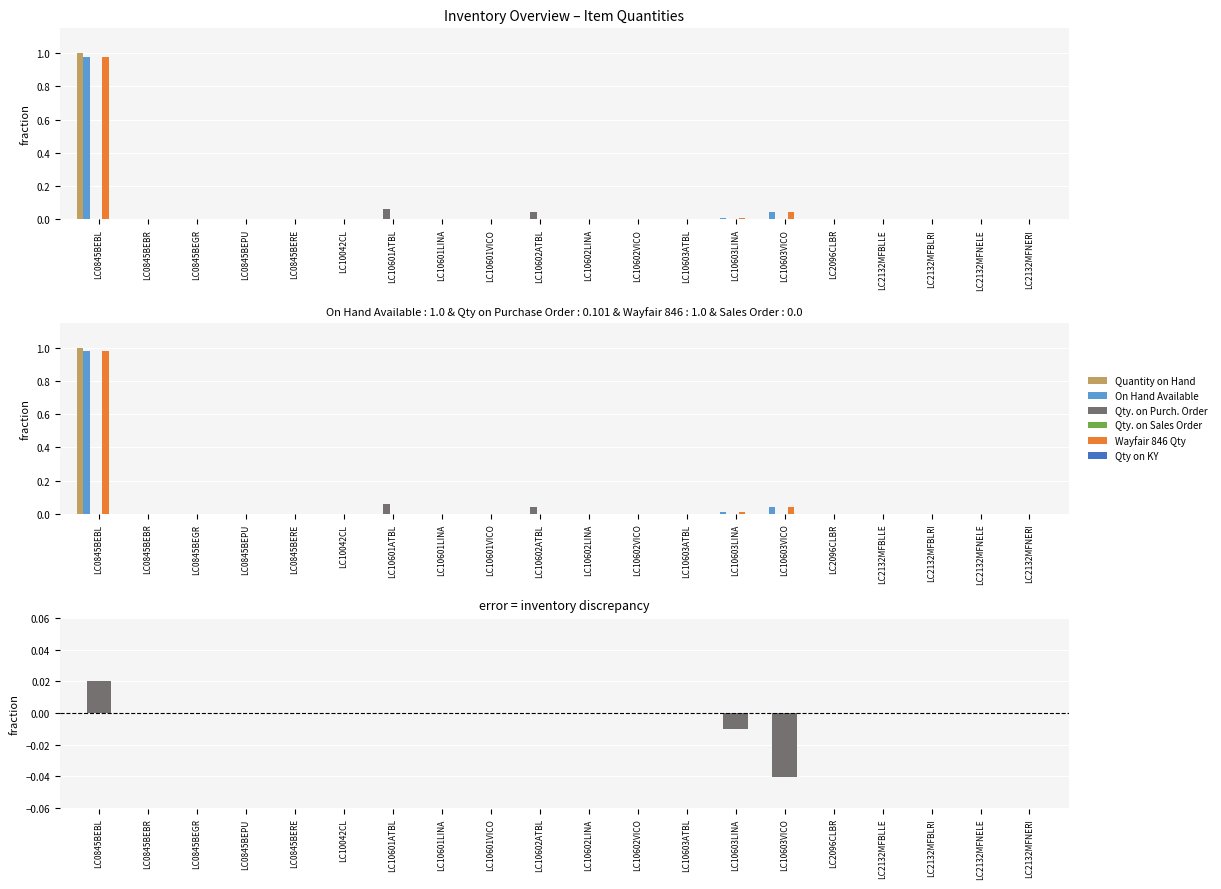

Which series has the widest spread of values?

Quantity on Hand